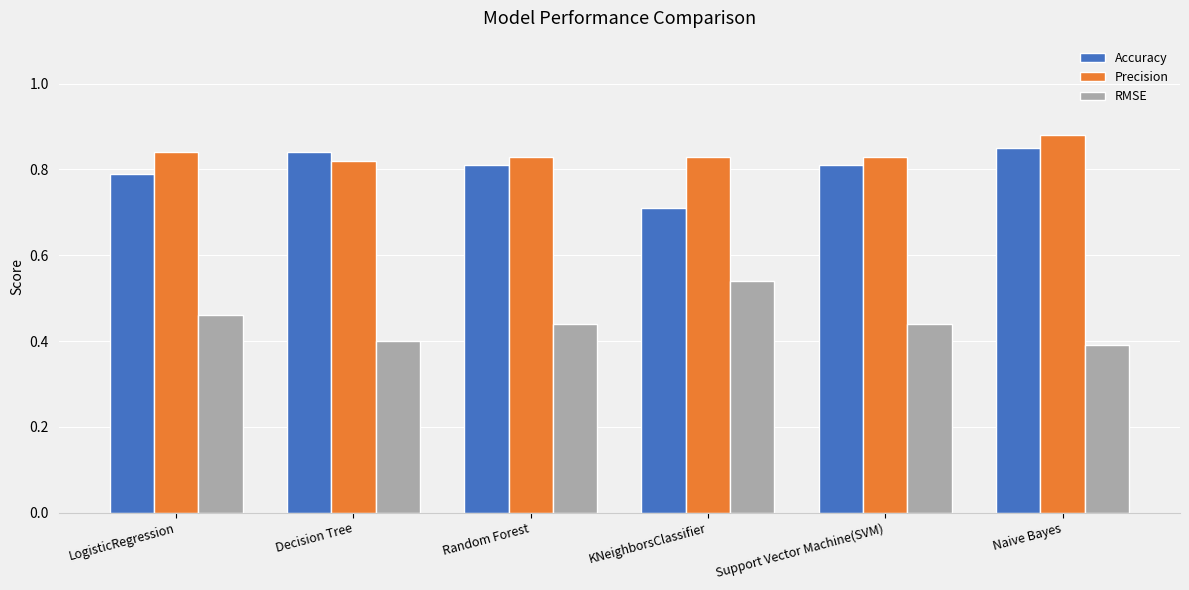

What is the total value across all series at Support Vector Machine(SVM)?

2.1